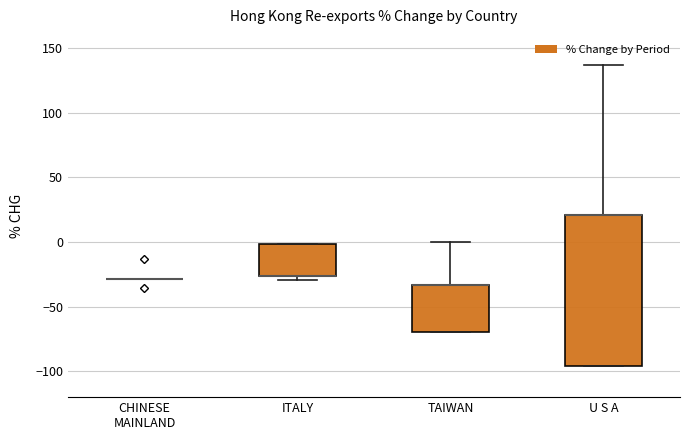

Where does the upper whisker of the box for TAIWAN end on the y-axis? The values are not printed on the chart, so give them approximately, as read against the axis.

0